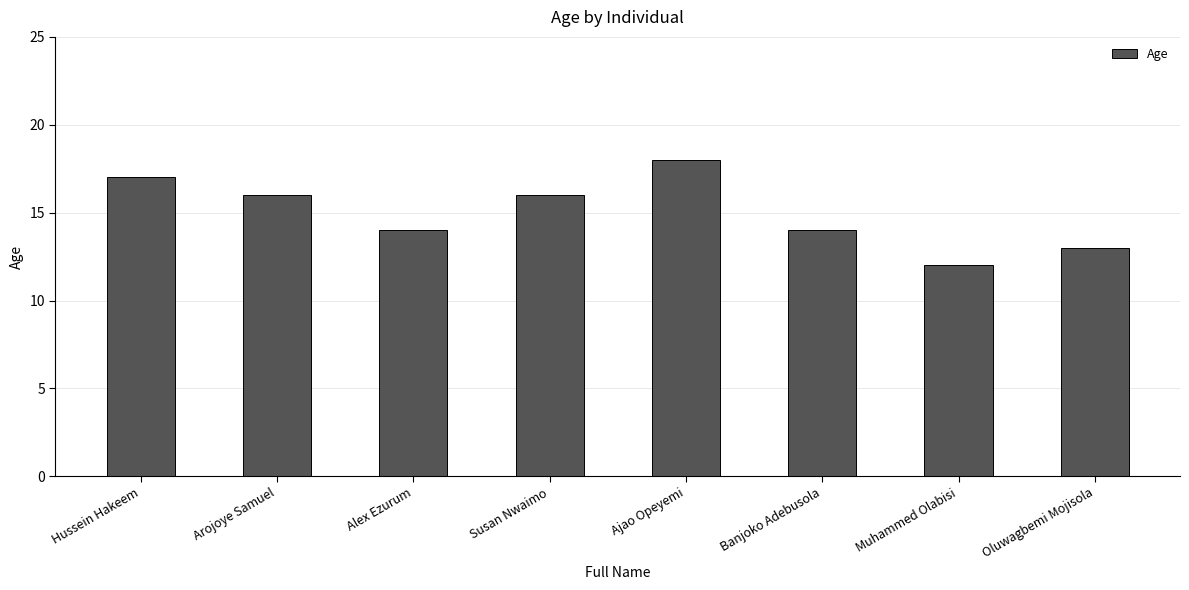

The chart shows a value of 18 at Ajao Opeyemi. True or false?

True